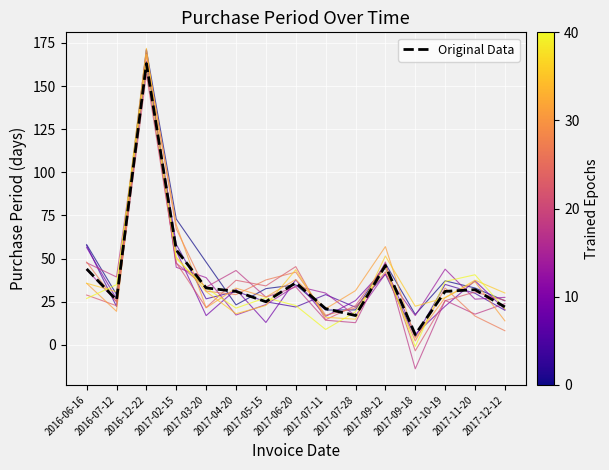

What is the average value?

39